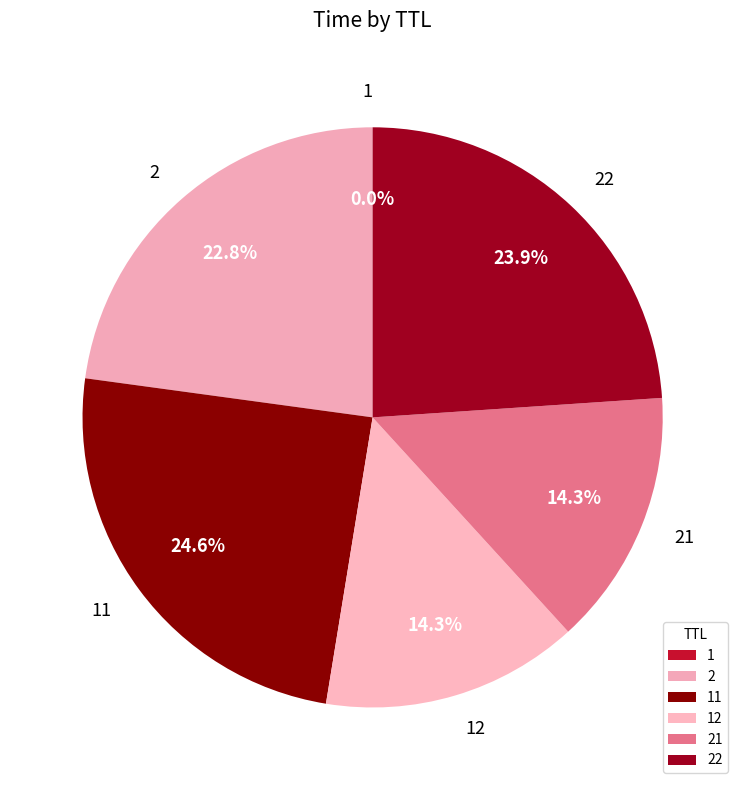

Does any single category account for the majority?

No